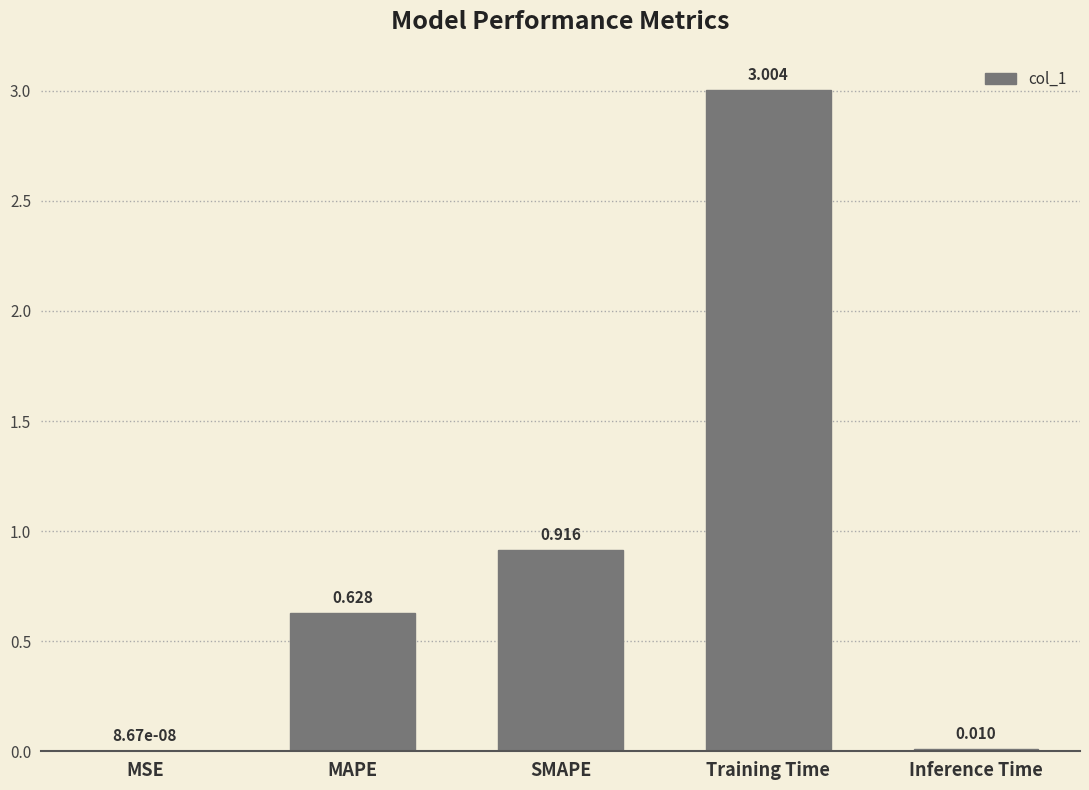

Where is the data nearest to the value 1?

SMAPE